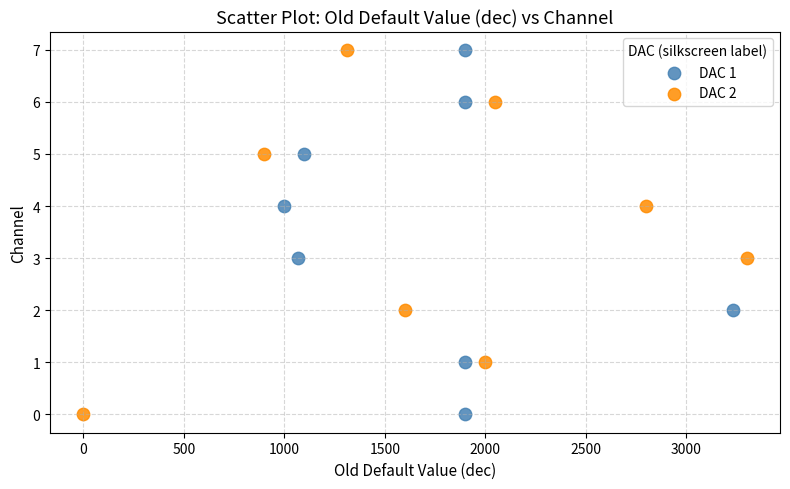

What are all the series names shown in the legend?

DAC 1, DAC 2